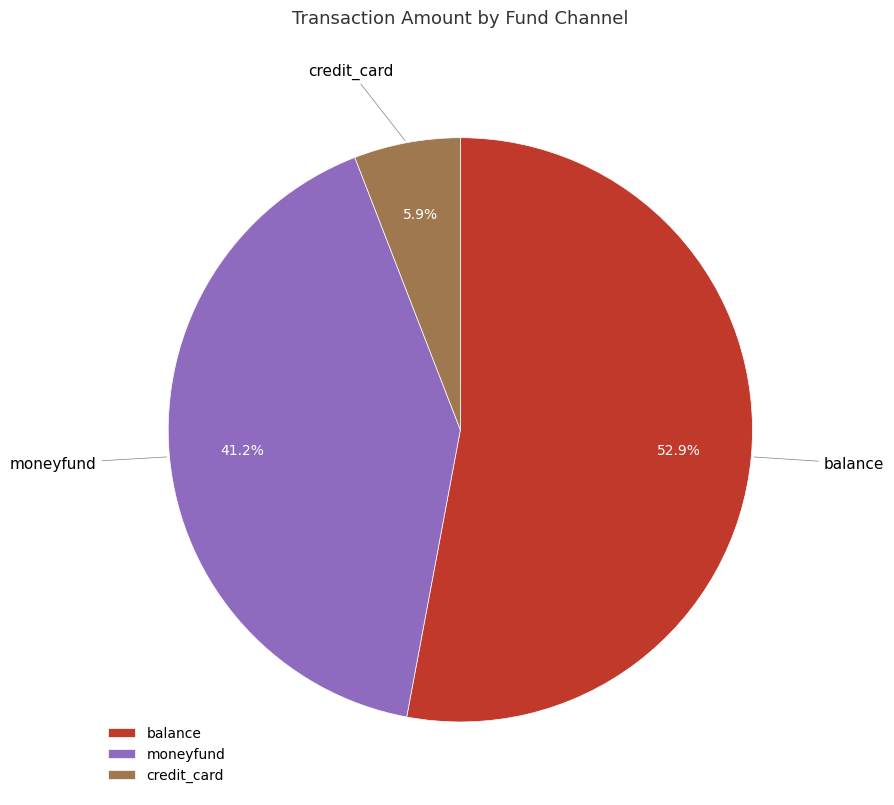

True or false: credit_card accounts for 6% of the total.

True